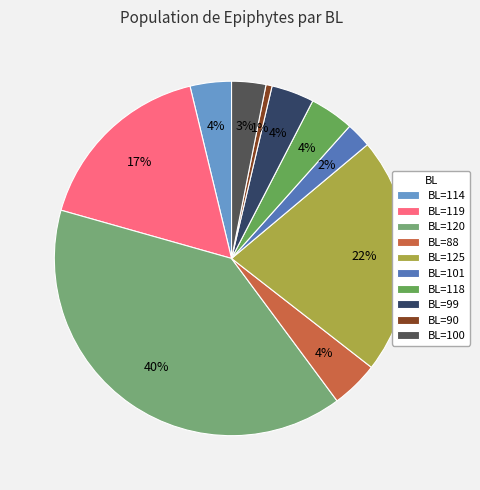

To the nearest percent, what is the average slice percentage?

10%